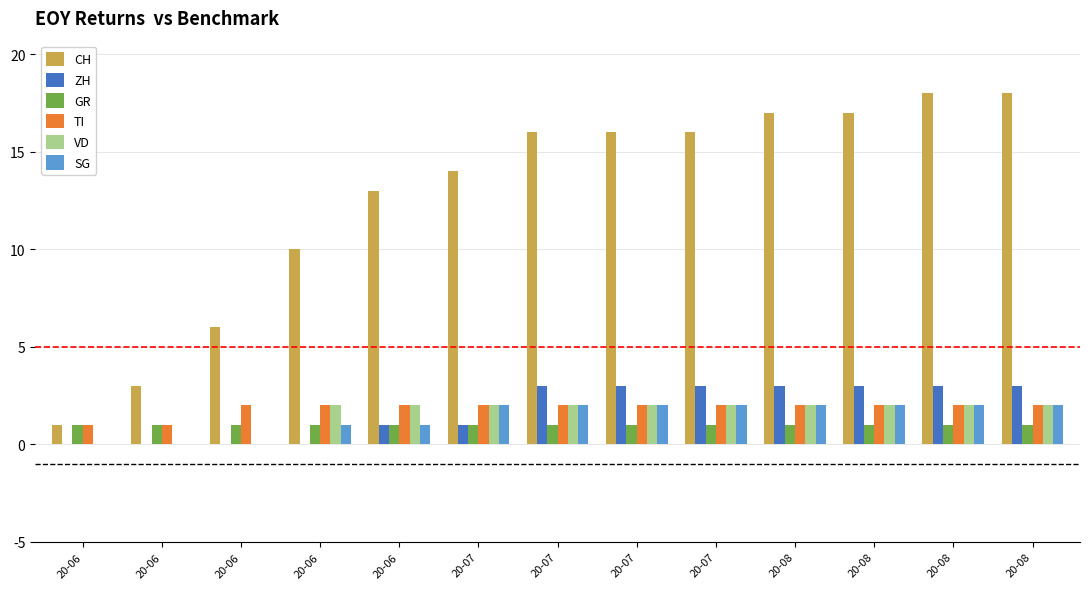

Count the number of data series in this chart.

6